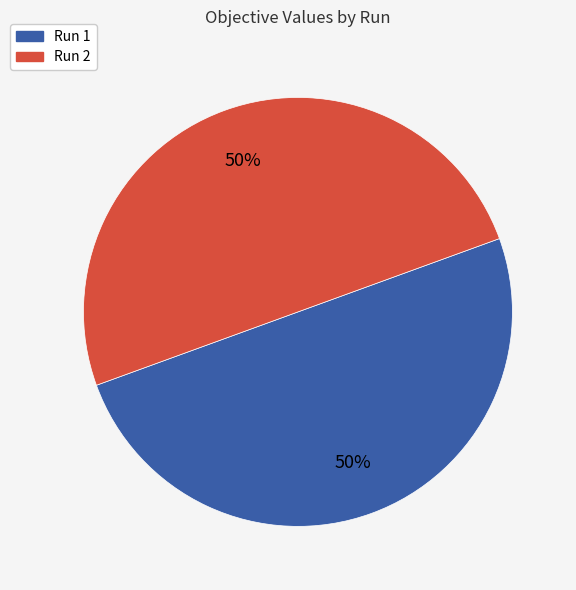

To the nearest percent, what is the average slice percentage?

50%